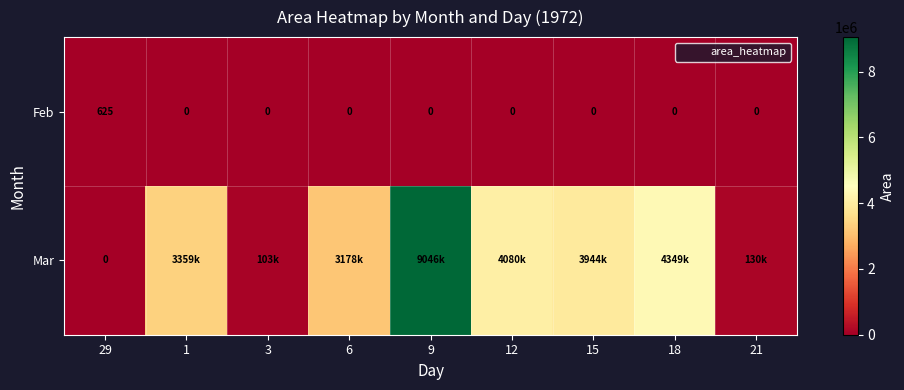

Rank the categories by Mar value from highest to lowest.

9, 18, 12, 15, 1, 6, 21, 3, 29